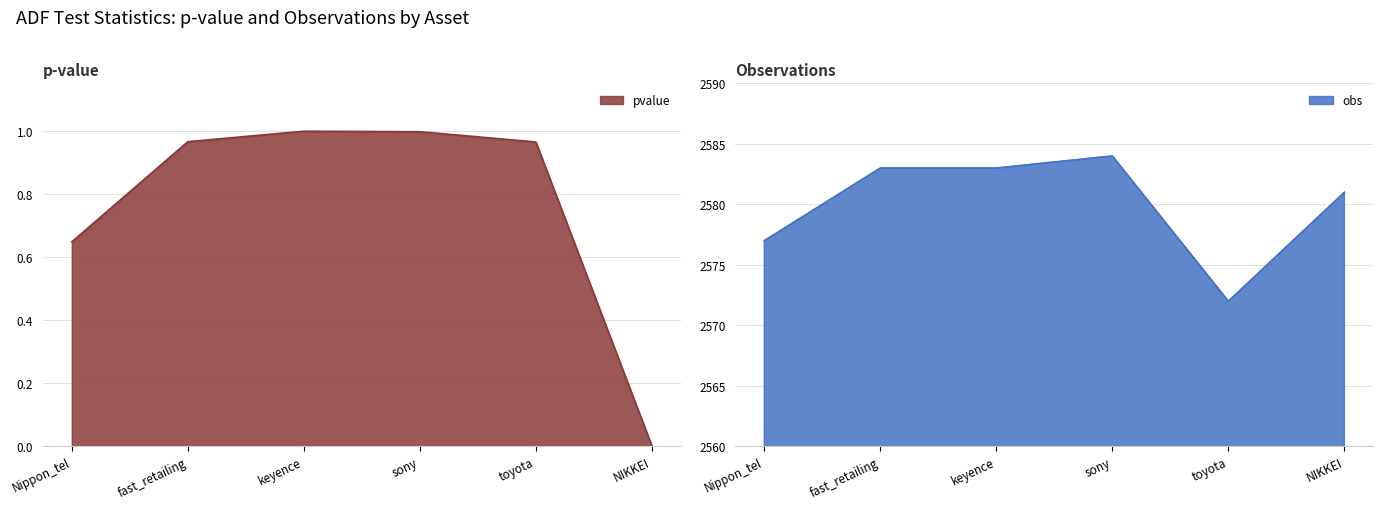

What position from the left is toyota?

5